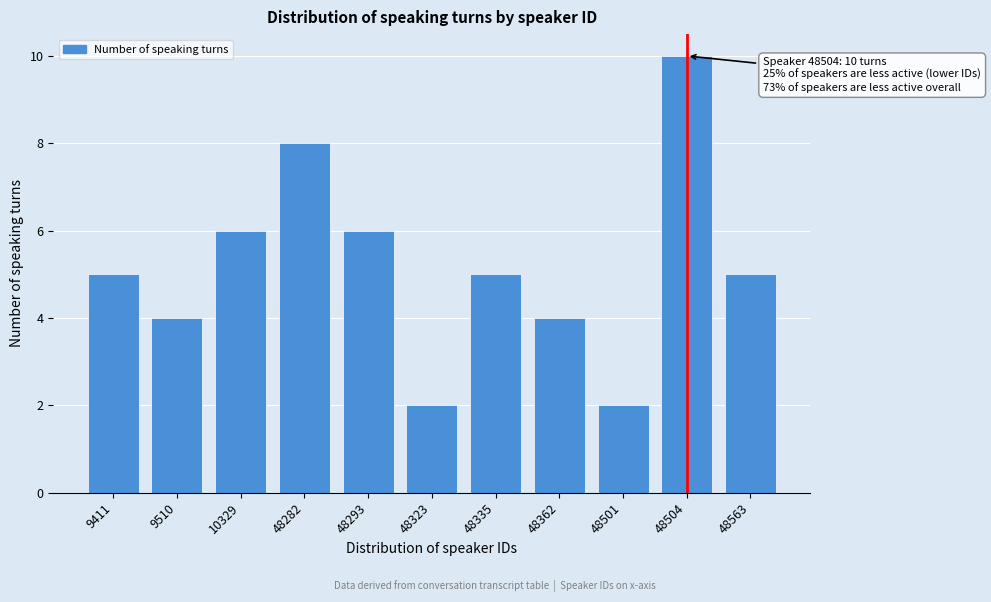

Reading left to right, extract all data points from this chart.

9411=5	9510=4	10329=6	48282=8	48293=6	48323=2	48335=5	48362=4	48501=2	48504=10	48563=5